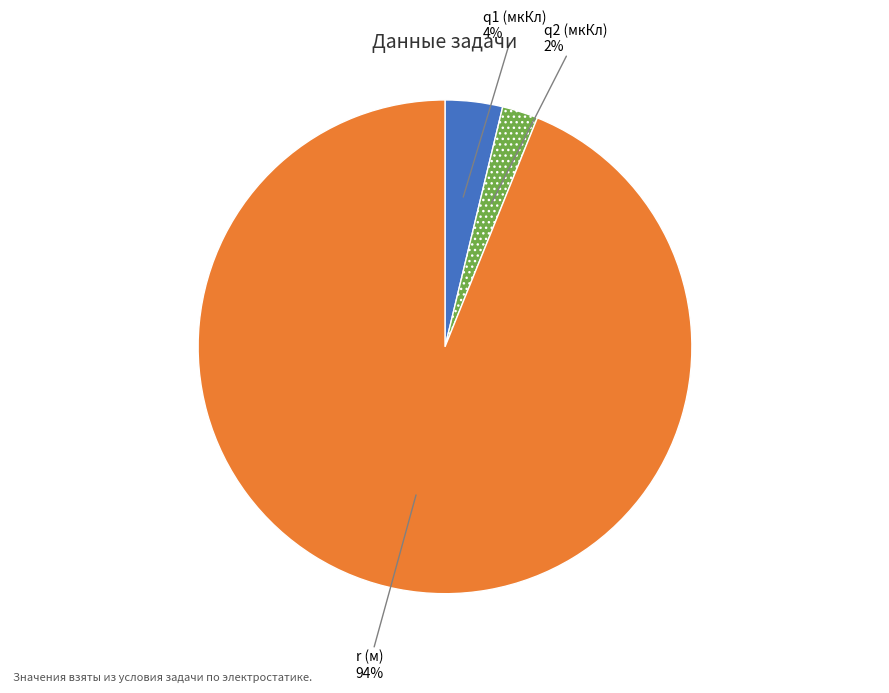

Rank the categories by value from highest to lowest.

r (м), q1 (мкКл), q2 (мкКл)